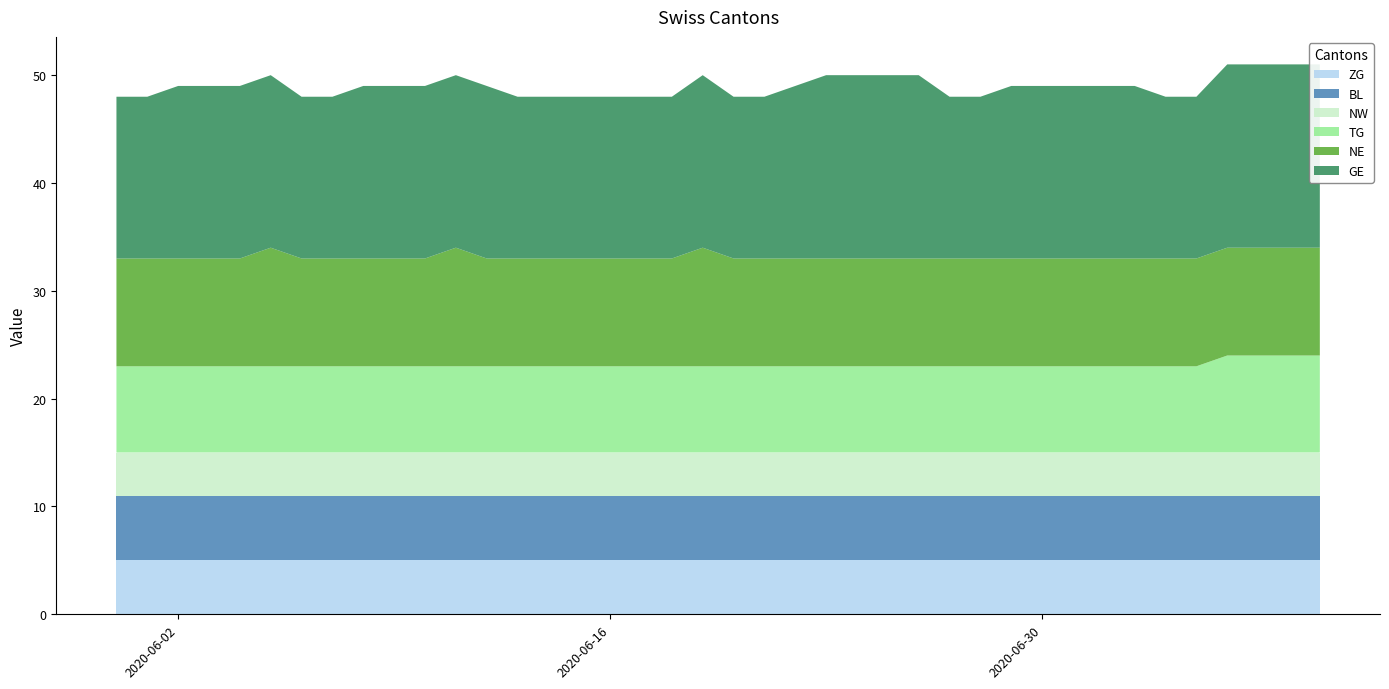

Reading left to right, transcribe all the data shown in this chart.

TG: 0=0	1=0	2=0	3=0	4=0	5=0	6=0	7=0	8=0	9=0	10=0	11=0	12=0	13=0	14=0	15=0	16=0	17=0	18=0	19=0	20=0	21=0	22=0	23=0	24=0	25=0	26=0	27=0	28=0	29=0	30=0	31=0	32=0	33=0	34=0	35=0	36=1	37=1	38=1	39=1
BL: 0=0	1=0	2=0	3=0	4=0	5=0	6=0	7=0	8=0	9=0	10=0	11=0	12=0	13=0	14=0	15=0	16=0	17=0	18=0	19=0	20=0	21=0	22=0	23=0	24=0	25=0	26=0	27=0	28=0	29=0	30=0	31=0	32=0	33=0	34=0	35=0	36=0	37=0	38=0	39=0
NW: 0=0	1=0	2=0	3=0	4=0	5=0	6=0	7=0	8=0	9=0	10=0	11=0	12=0	13=0	14=0	15=0	16=0	17=0	18=0	19=0	20=0	21=0	22=0	23=0	24=0	25=0	26=0	27=0	28=0	29=0	30=0	31=0	32=0	33=0	34=0	35=0	36=0	37=0	38=0	39=0
NE: 0=0	1=0	2=0	3=0	4=0	5=1	6=0	7=0	8=0	9=0	10=0	11=1	12=0	13=0	14=0	15=0	16=0	17=0	18=0	19=1	20=0	21=0	22=0	23=0	24=0	25=0	26=0	27=0	28=0	29=0	30=0	31=0	32=0	33=0	34=0	35=0	36=0	37=0	38=0	39=0
GE: 0=0	1=0	2=1	3=1	4=1	5=1	6=0	7=0	8=1	9=1	10=1	11=1	12=1	13=0	14=0	15=0	16=0	17=0	18=0	19=1	20=0	21=0	22=1	23=2	24=2	25=2	26=2	27=0	28=0	29=1	30=1	31=1	32=1	33=1	34=0	35=0	36=2	37=2	38=2	39=2
ZG: 0=0	1=0	2=0	3=0	4=0	5=0	6=0	7=0	8=0	9=0	10=0	11=0	12=0	13=0	14=0	15=0	16=0	17=0	18=0	19=0	20=0	21=0	22=0	23=0	24=0	25=0	26=0	27=0	28=0	29=0	30=0	31=0	32=0	33=0	34=0	35=0	36=0	37=0	38=0	39=0